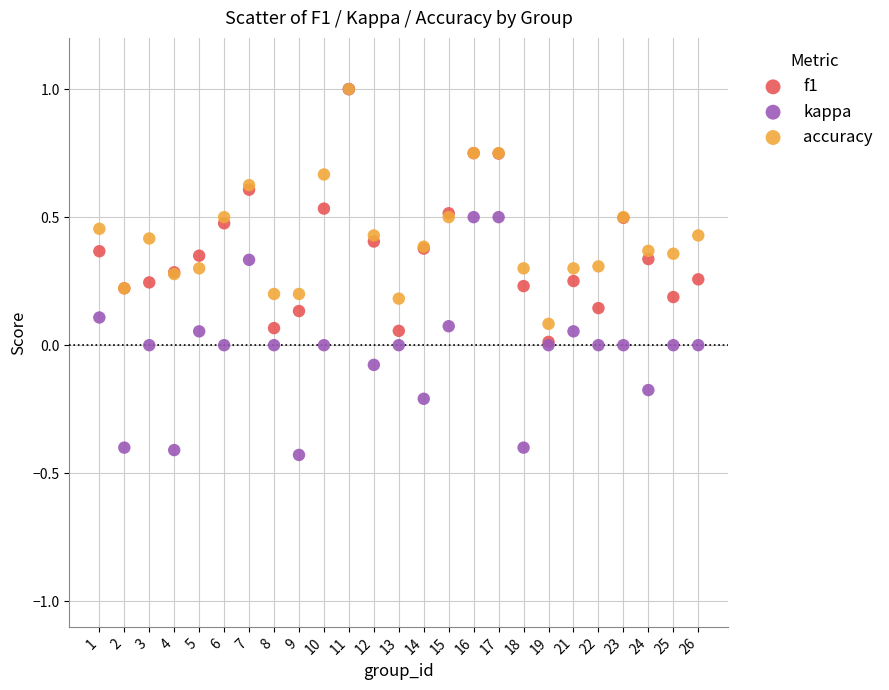

Which series reaches the minimum Y coordinate?

kappa